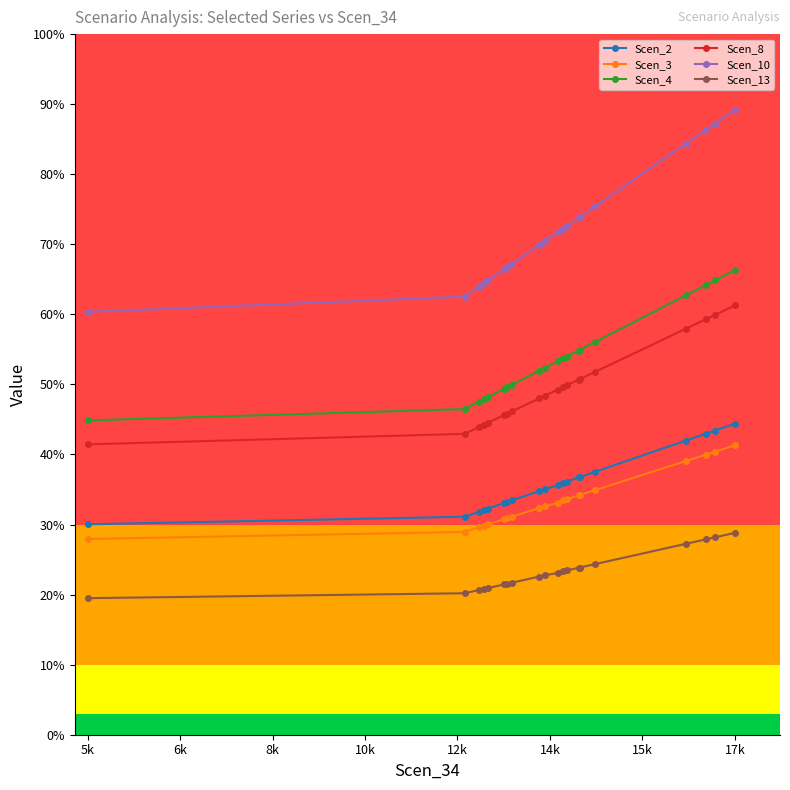

Which category has the highest value across all series?

17k